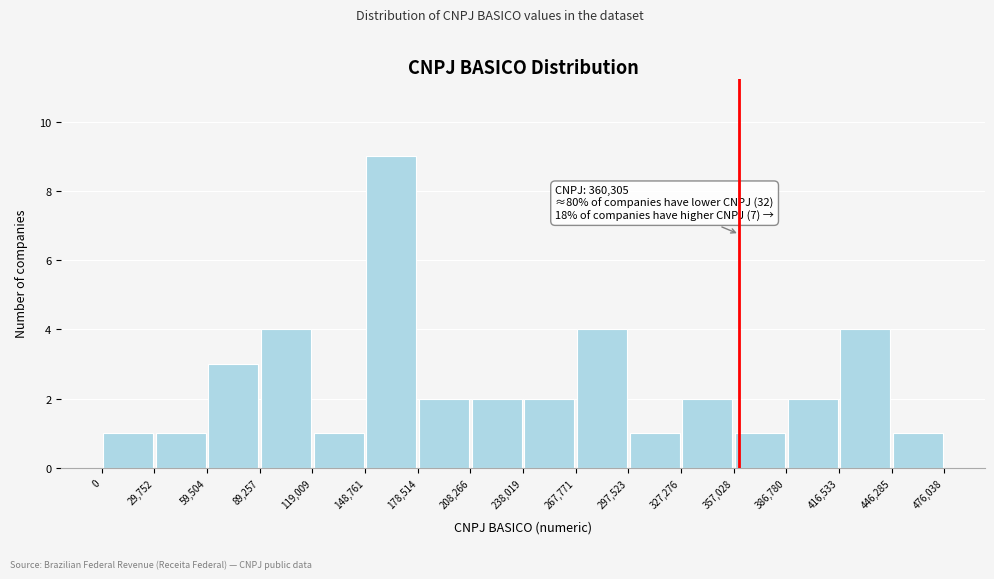

Which range on the x-axis has the tallest bar?

148,761 to 178,514